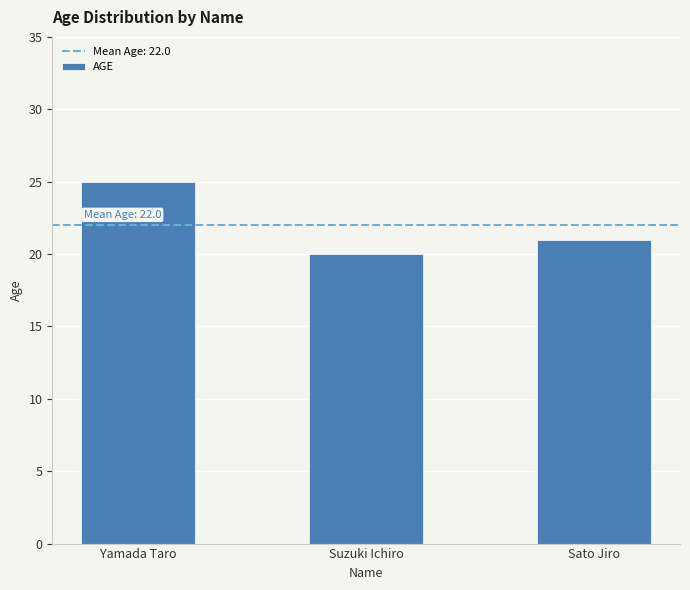

What is the label of the 1st bar from the right?

Sato Jiro